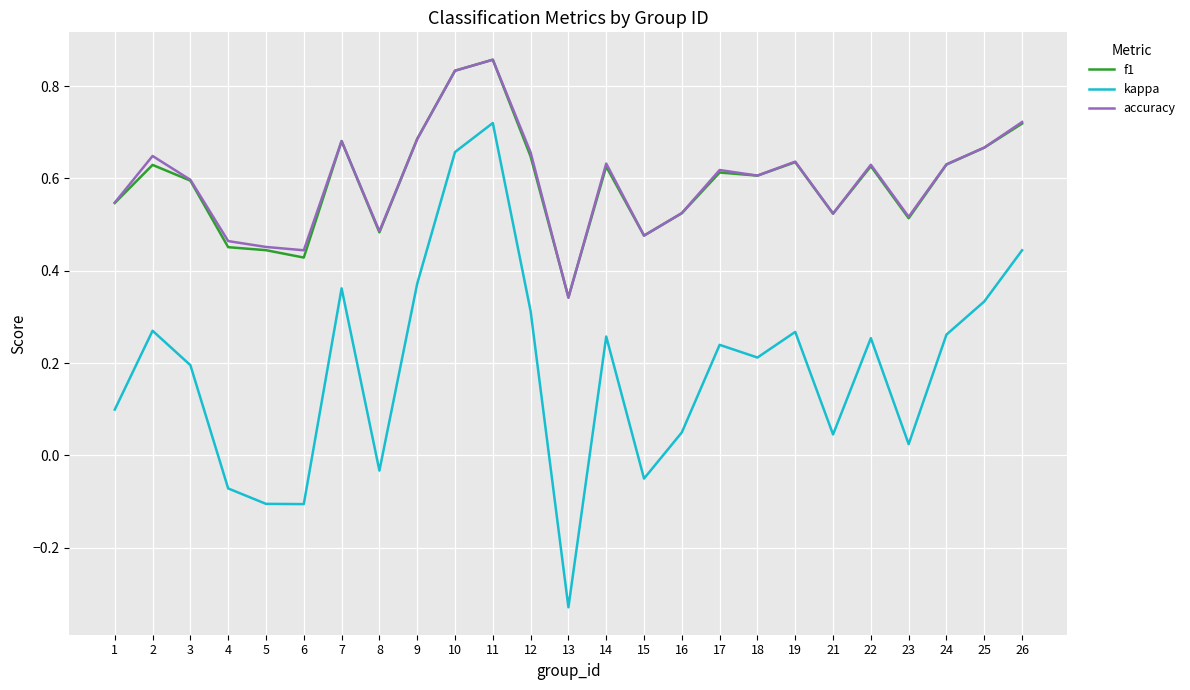

Count the number of categories in the chart.

25